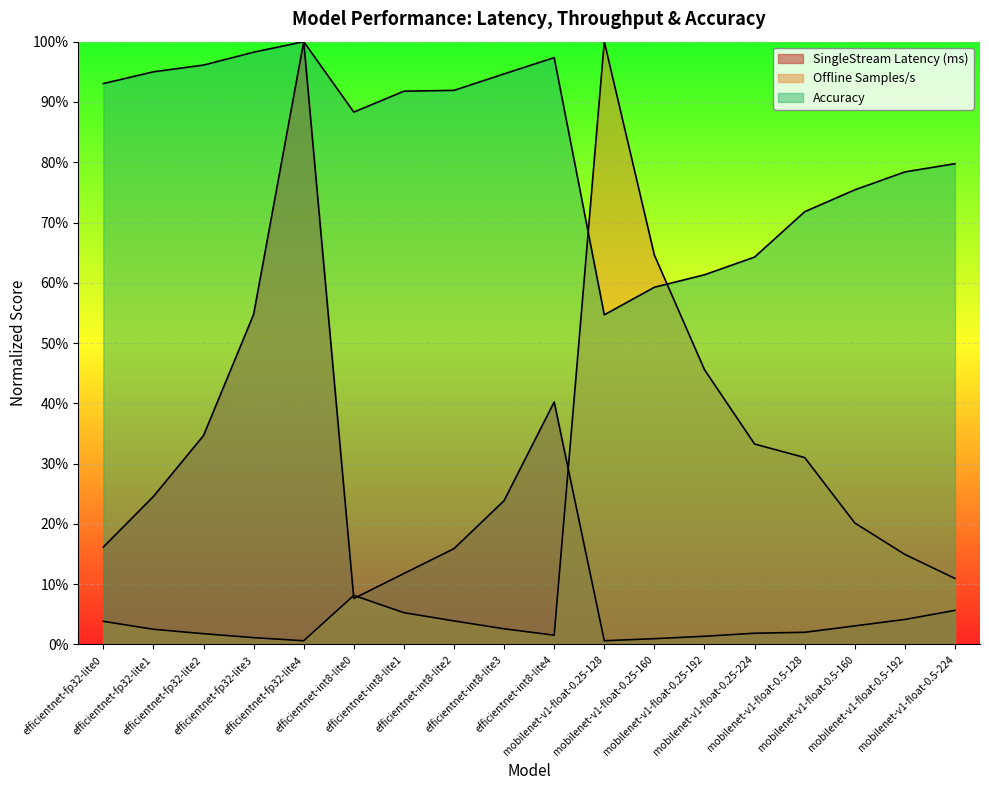

What is the highest value of the Offline Samples/s series?

100.0